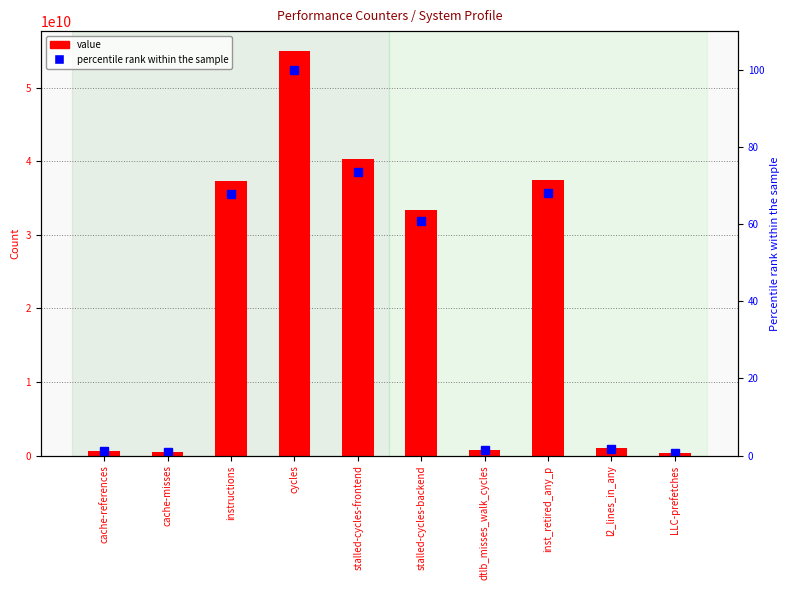

The percentile rank within the sample series shows 67.9 at instructions. True or false?

True